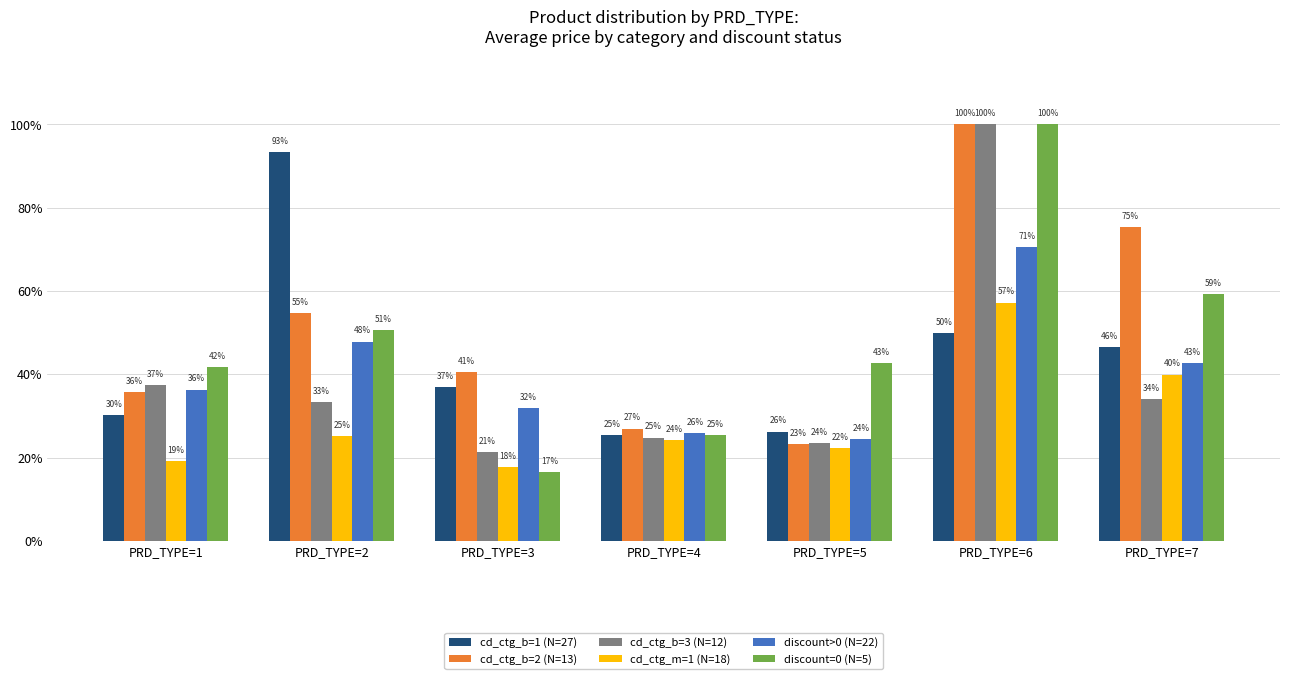

Does the chart contain stacked bars?

No